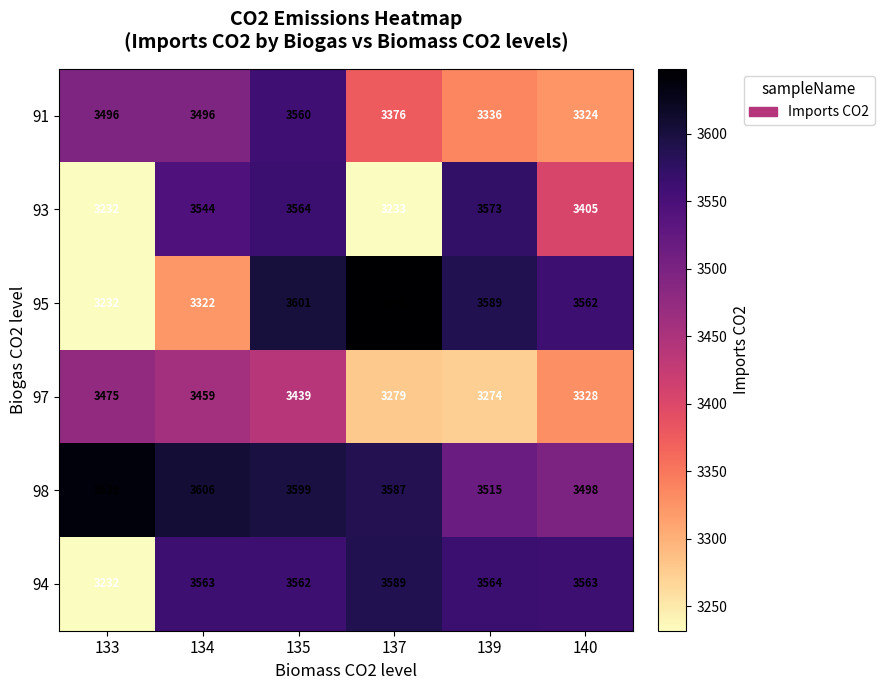

Rank the categories by 95 value from highest to lowest.

137, 135, 139, 140, 134, 133